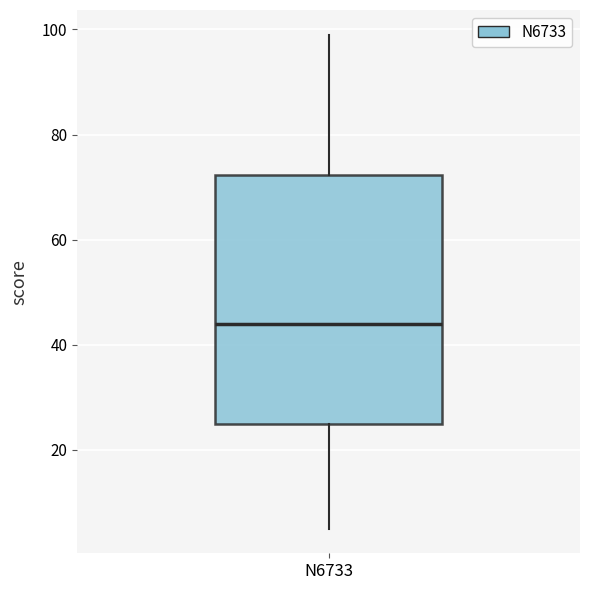

Read this box plot against the y-axis: the position of the median line, the range covered by the box, and the ends of both whiskers. The values are not printed on the chart, so give them approximately, as read against the axis.

median 44, box 26 to 72, whiskers 6 to 100